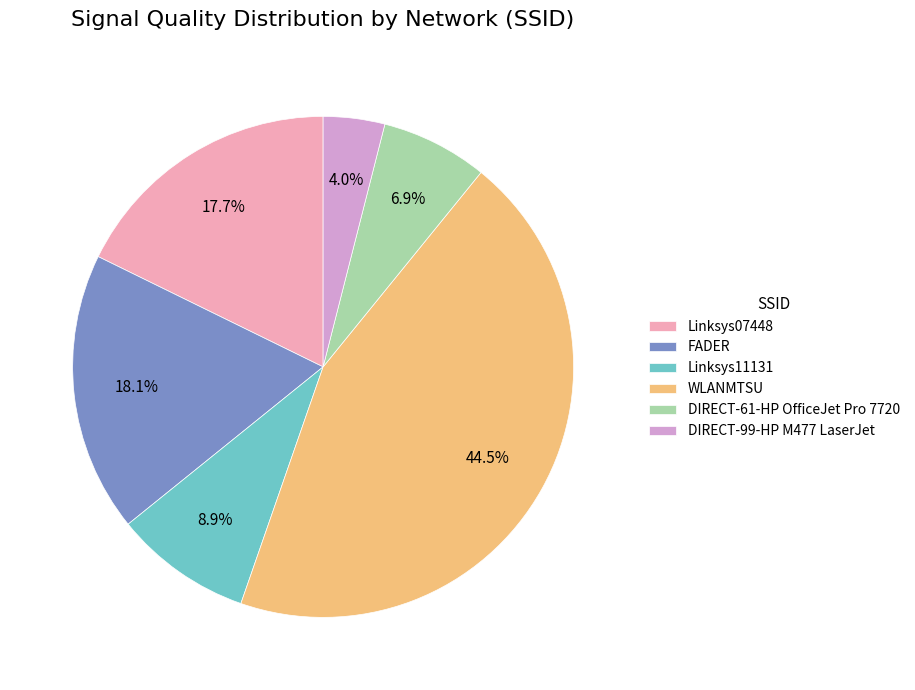

Which slice is the smallest?

DIRECT-99-HP M477 LaserJet